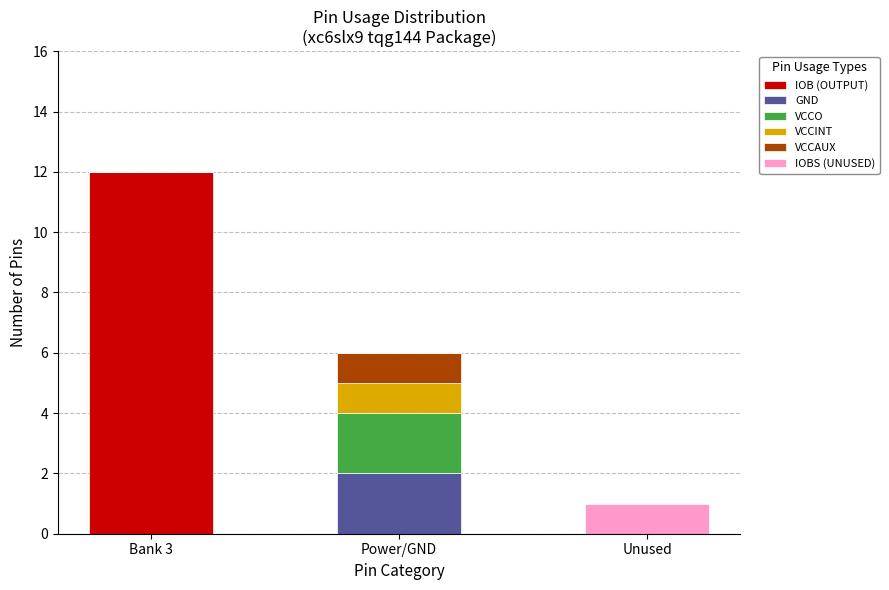

What is the total value across all series at Power/GND?

6